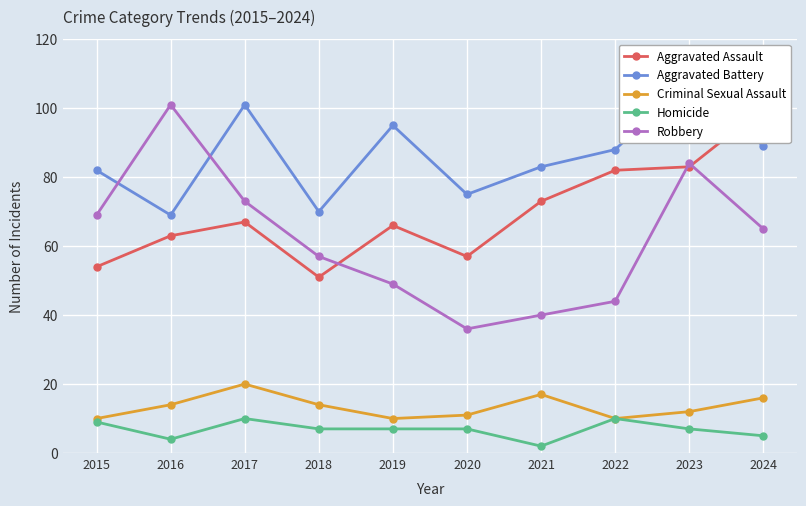

At which label does Aggravated Assault reach its peak?

2024